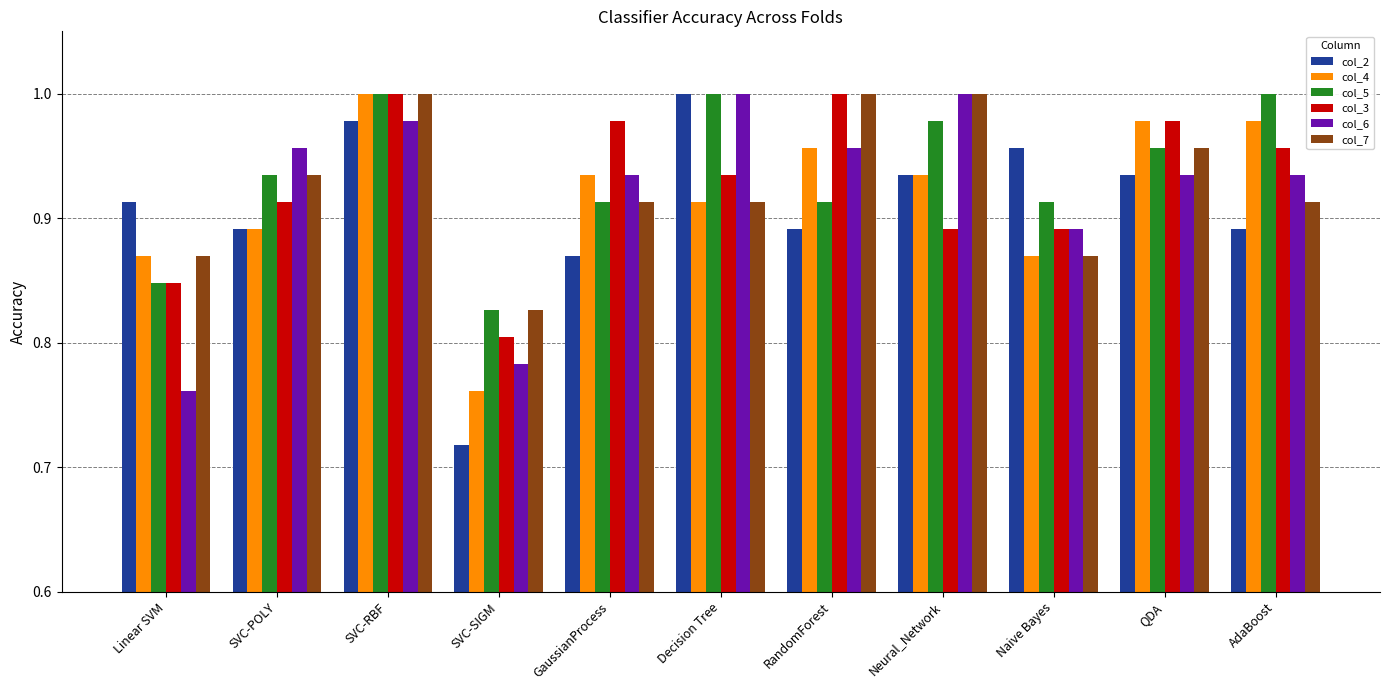

How many groups of bars are there?

11